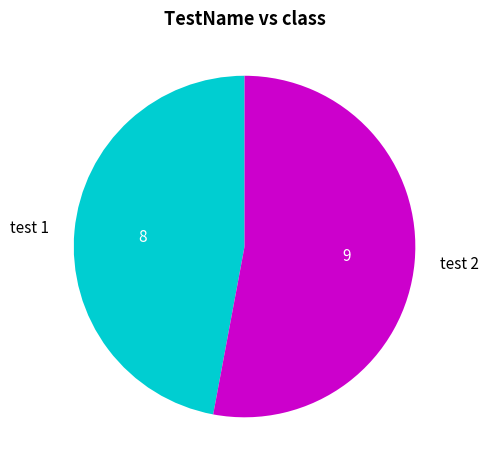

What is the smallest slice in the pie chart?

test 1